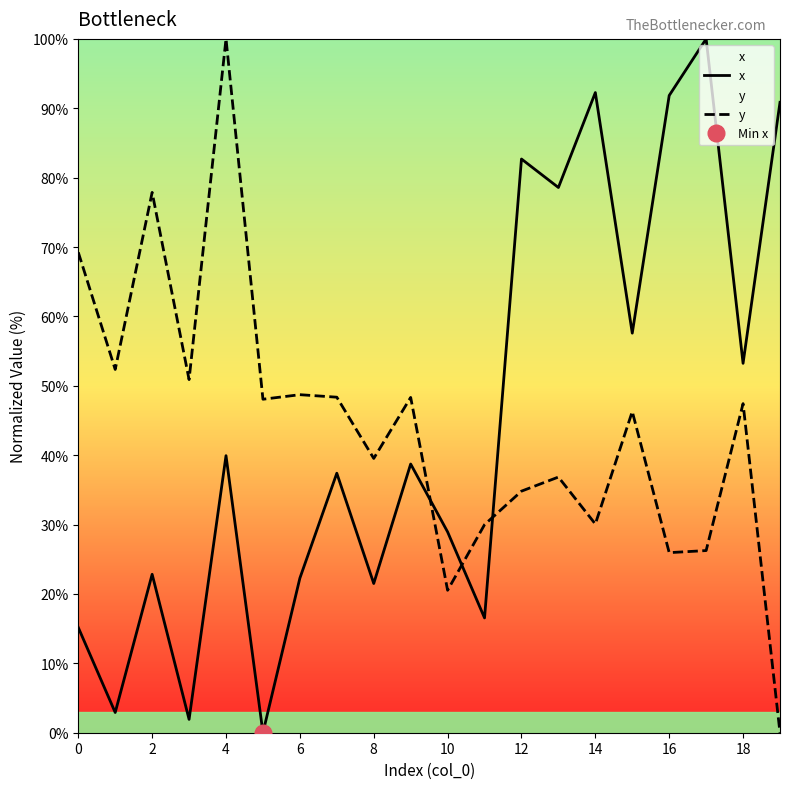

What is the average value of the y series?

44.1